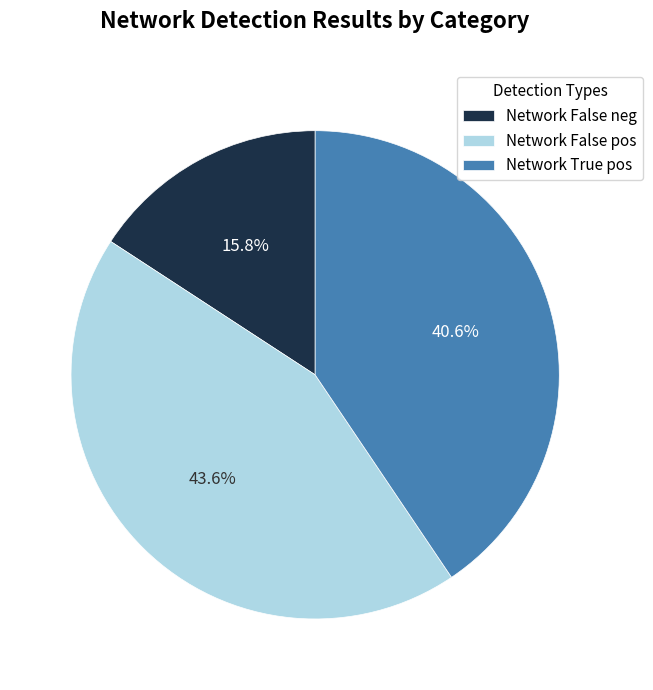

What is the smallest slice in the pie chart?

Network False neg